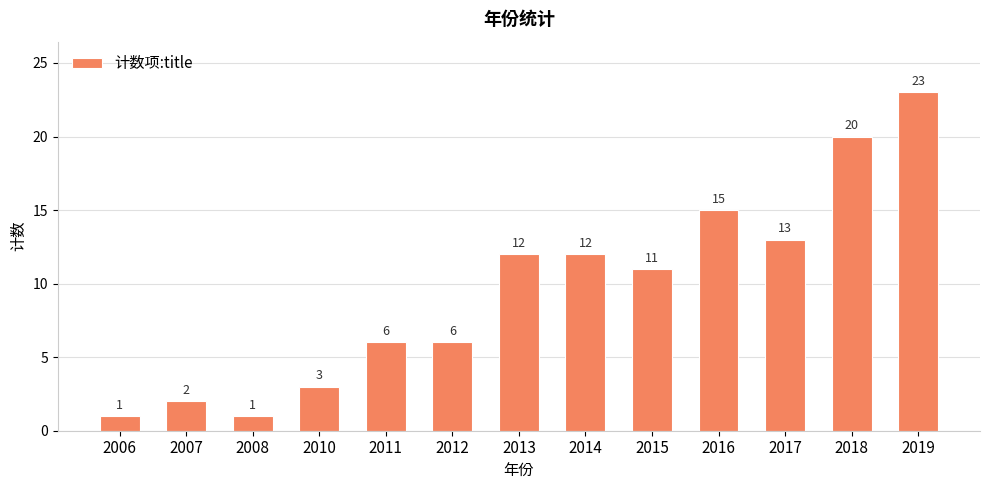

At which category does the chart reach its peak across all series?

2019